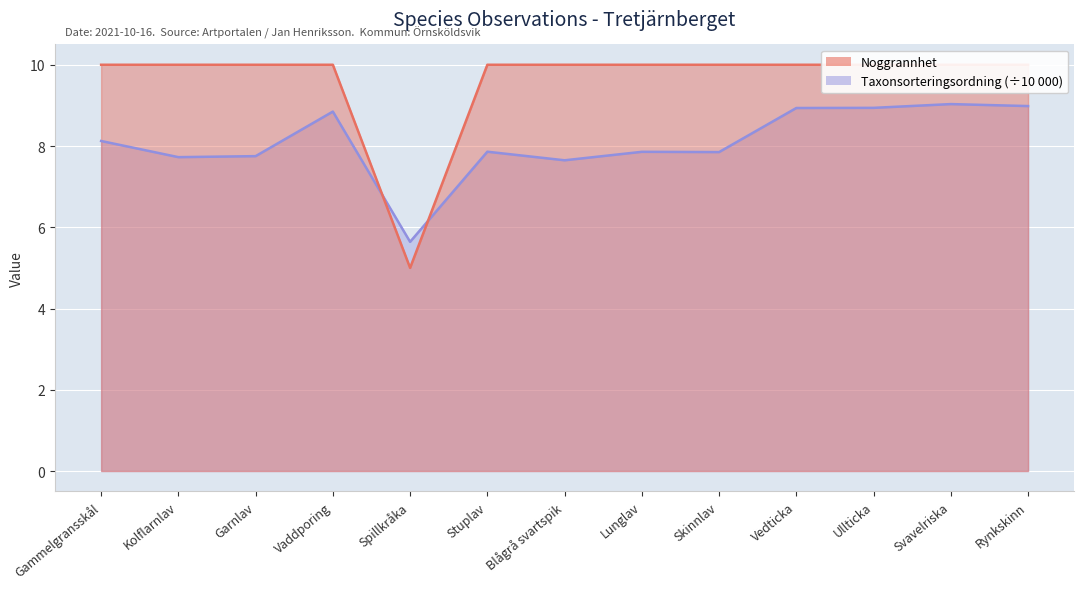

Reading left to right, extract all data points from this chart.

Noggrannhet: 10.0	10.0	10.0	10.0	5.0	10.0	10.0	10.0	10.0	10.0	10.0	10.0	10.0
Taxonsorteringsordning: 8.1	7.7	7.8	8.8	5.6	7.9	7.6	7.9	7.9	8.9	8.9	9.0	9.0